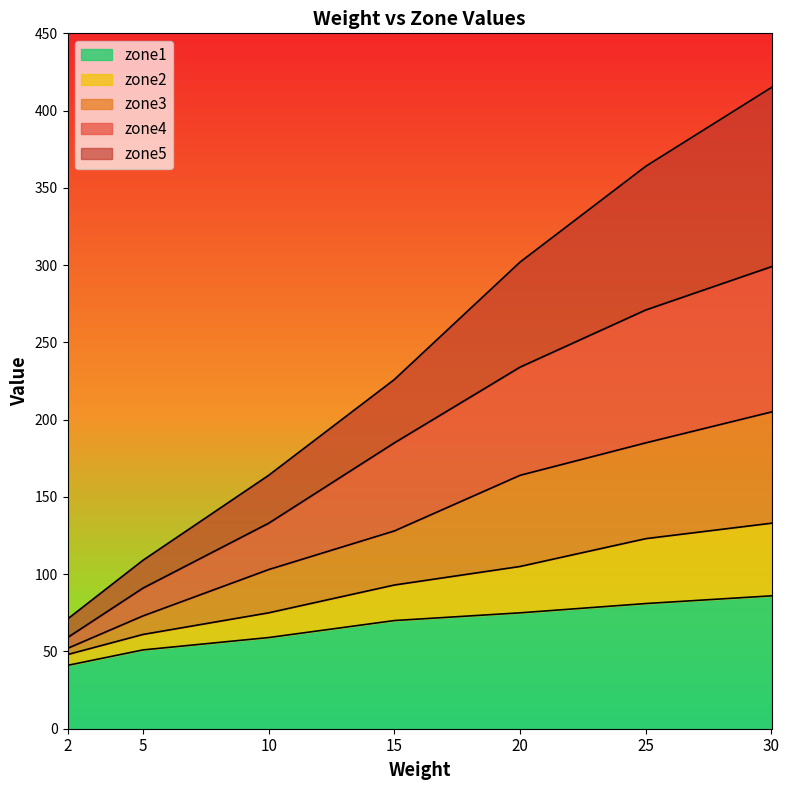

What is the average value of the zone1 series?

66